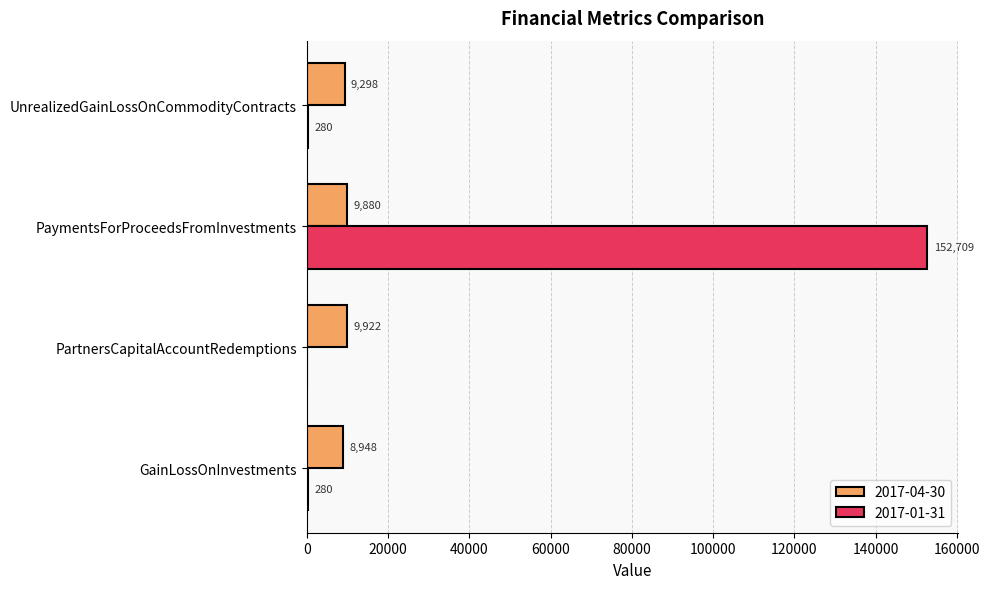

Which series changed the most between PartnersCapitalAccountRedemptions and UnrealizedGainLossOnCommodityContracts?

2017-04-30